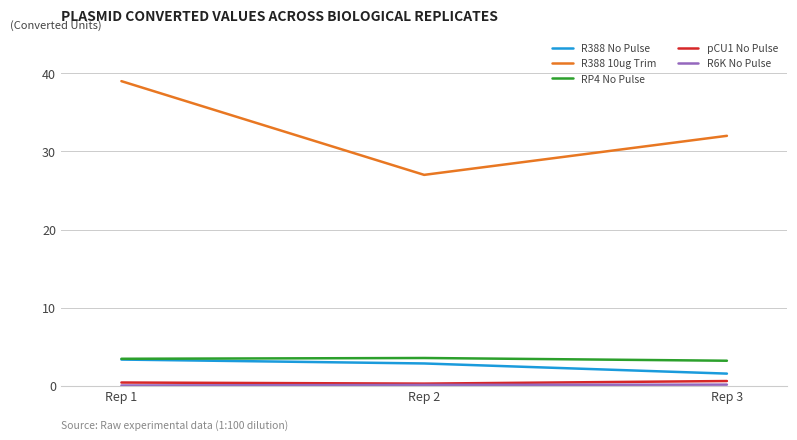

Which series has the largest range (max minus min)?

R388 10ug Trim